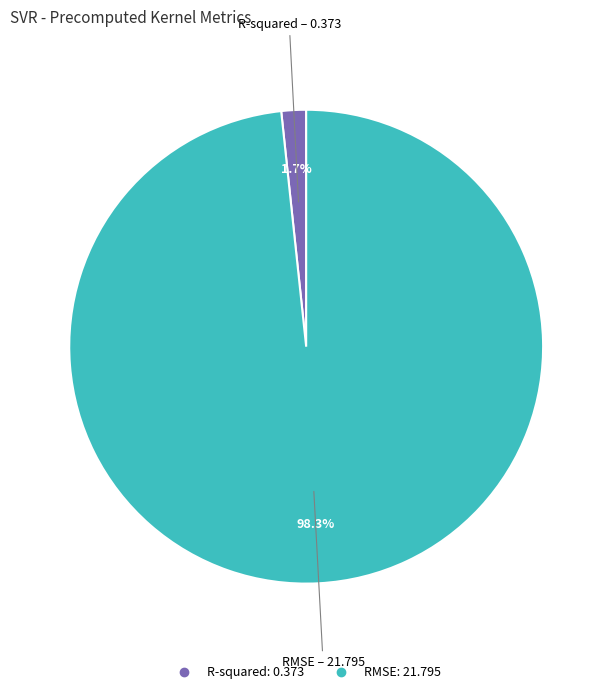

Is there any slice that represents more than half of the pie?

Yes